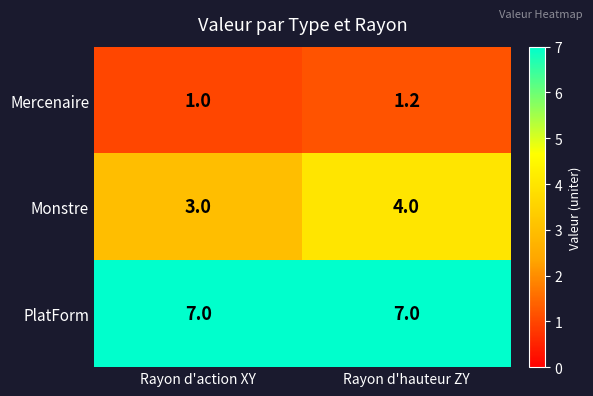

True or false: Monstre has a value of 5.8 at Rayon d'hauteur ZY.

False